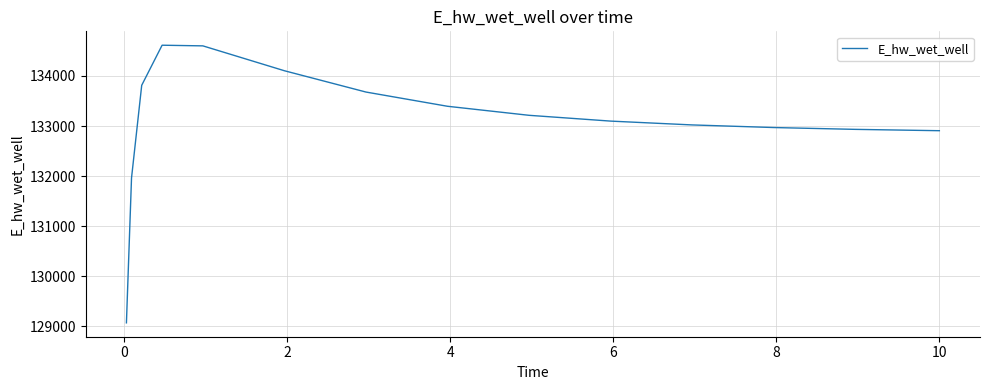

What is the smallest value displayed?

129065.5